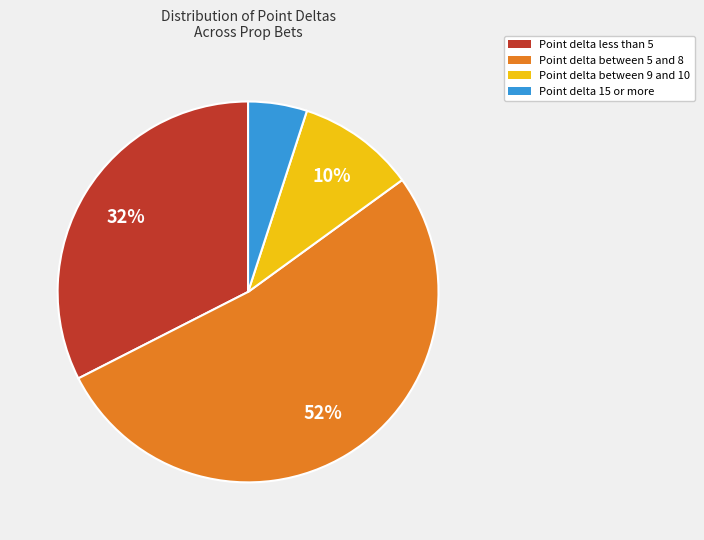

To the nearest percent, what is the average slice percentage?

25%